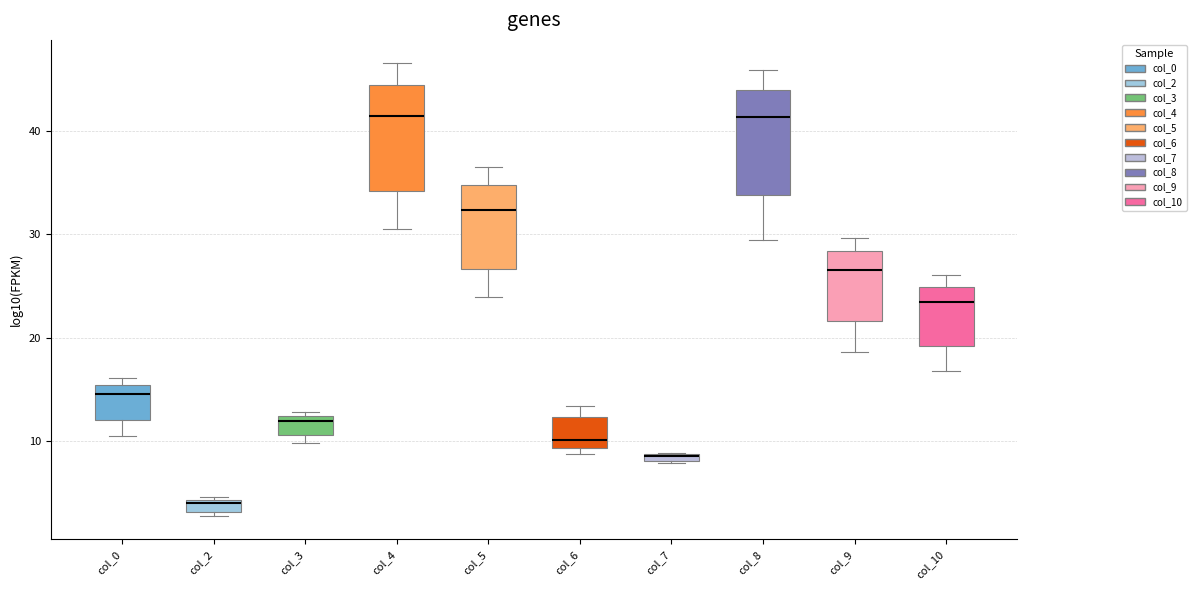

Where is the lower edge of the box for col_10 on the y-axis? The values are not printed on the chart, so give them approximately, as read against the axis.

19